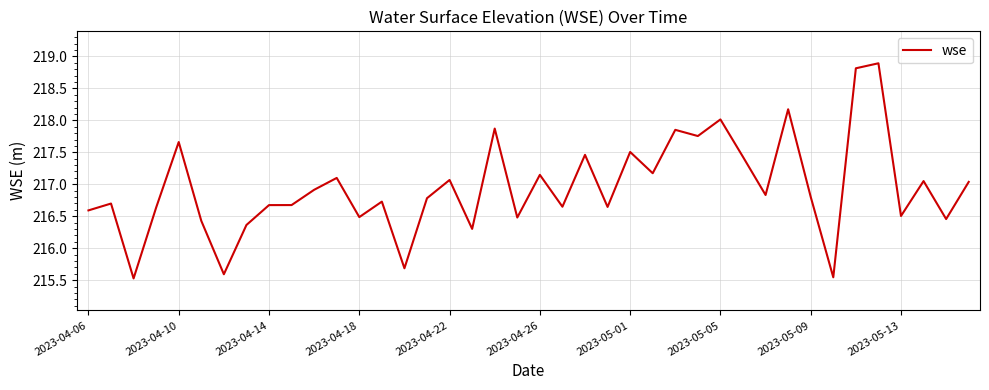

What is the maximum value shown in the chart?

218.9